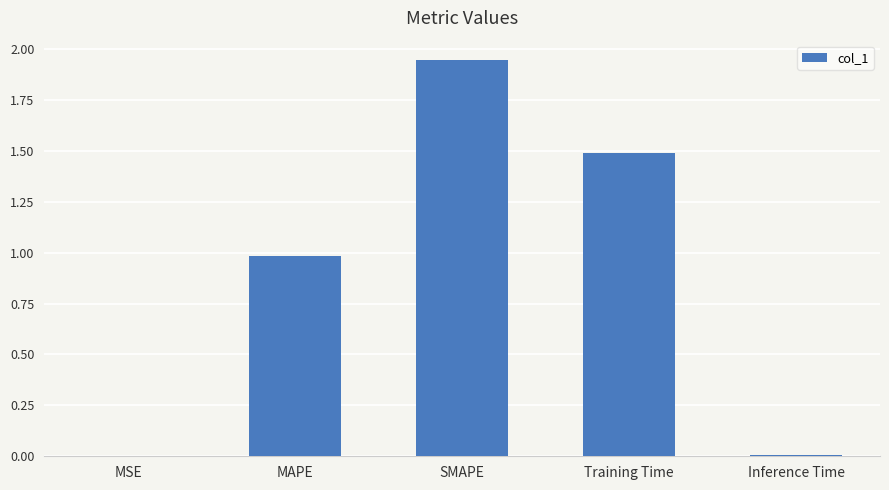

What is the sum of all values?

4.4